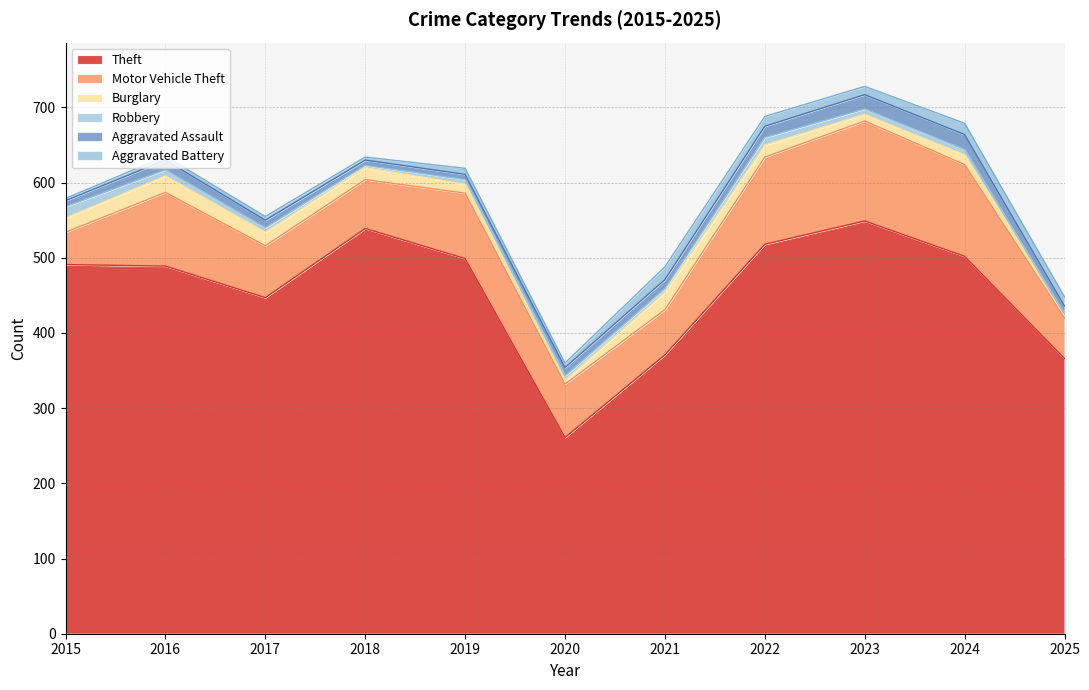

What are all the series names shown in the legend?

Theft, Motor Vehicle Theft, Burglary, Robbery, Aggravated Assault, Aggravated Battery